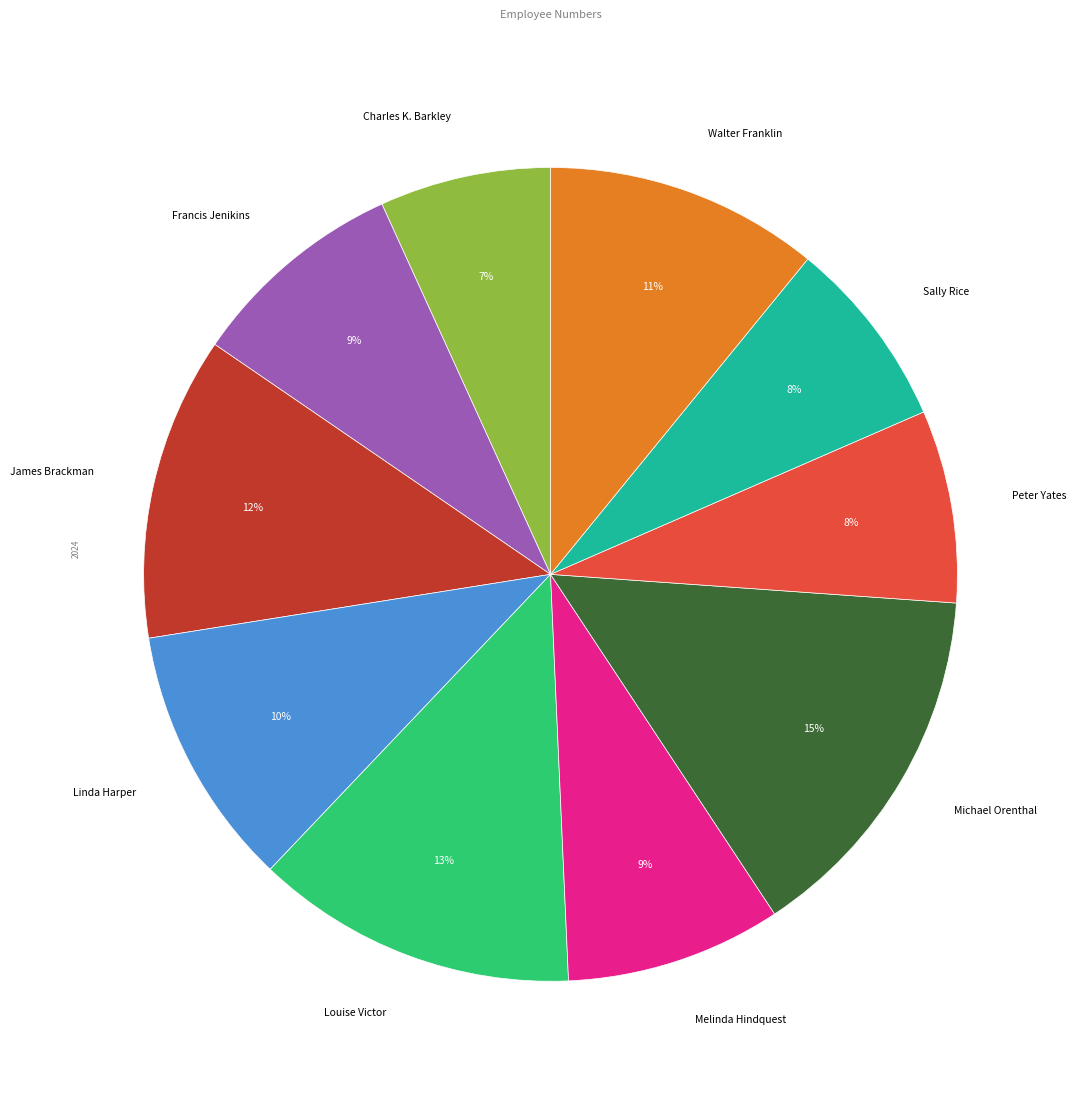

How many segments does this pie chart have?

10